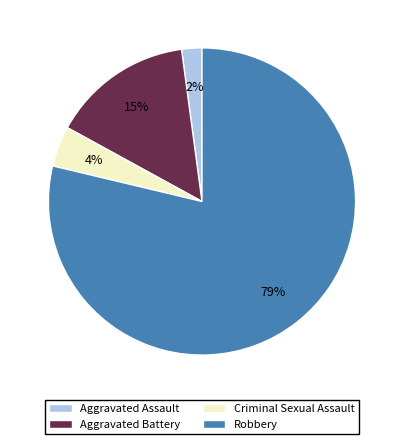

Combined, do Criminal Sexual Assault and Aggravated Battery account for over 50%?

No